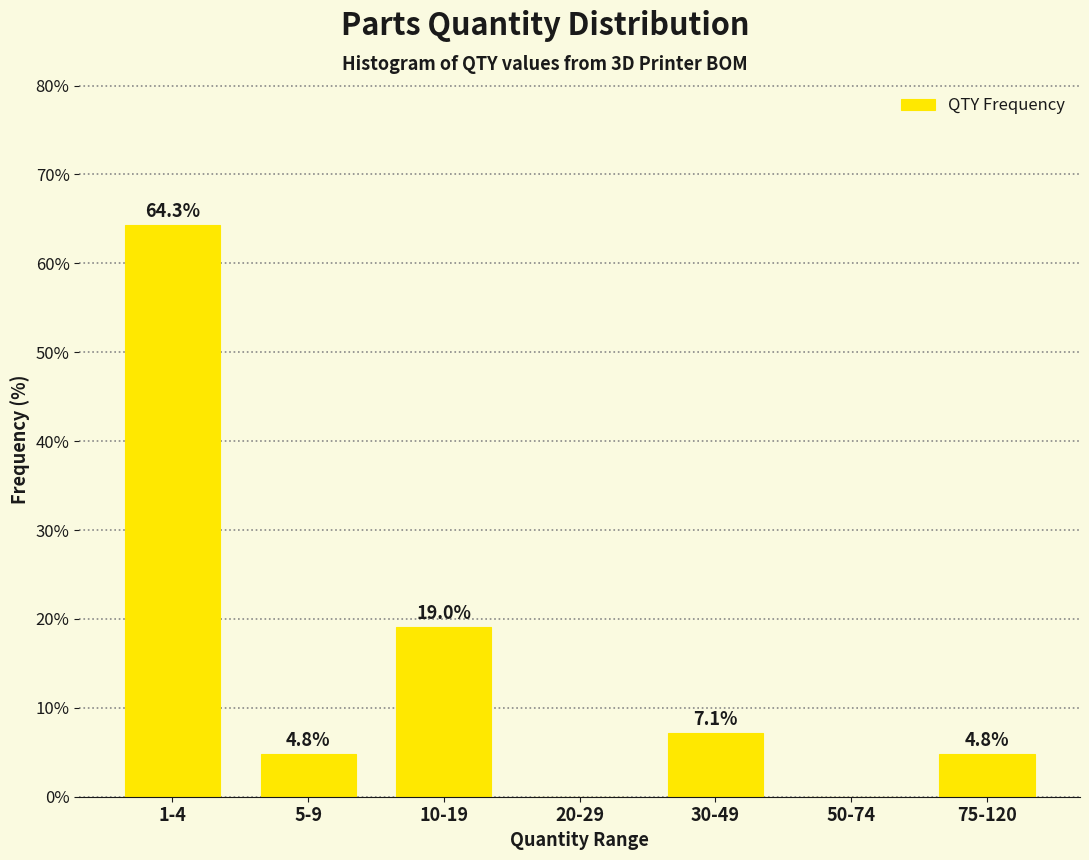

Reading right to left, extract all data points from this chart.

75-120=4.8	50-74=0.0	30-49=7.1	20-29=0.0	10-19=19.0	5-9=4.8	1-4=64.3